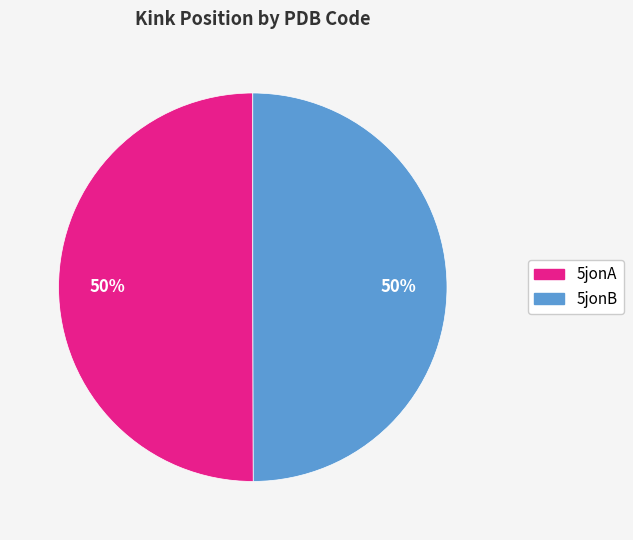

How many slices are in this pie chart?

2